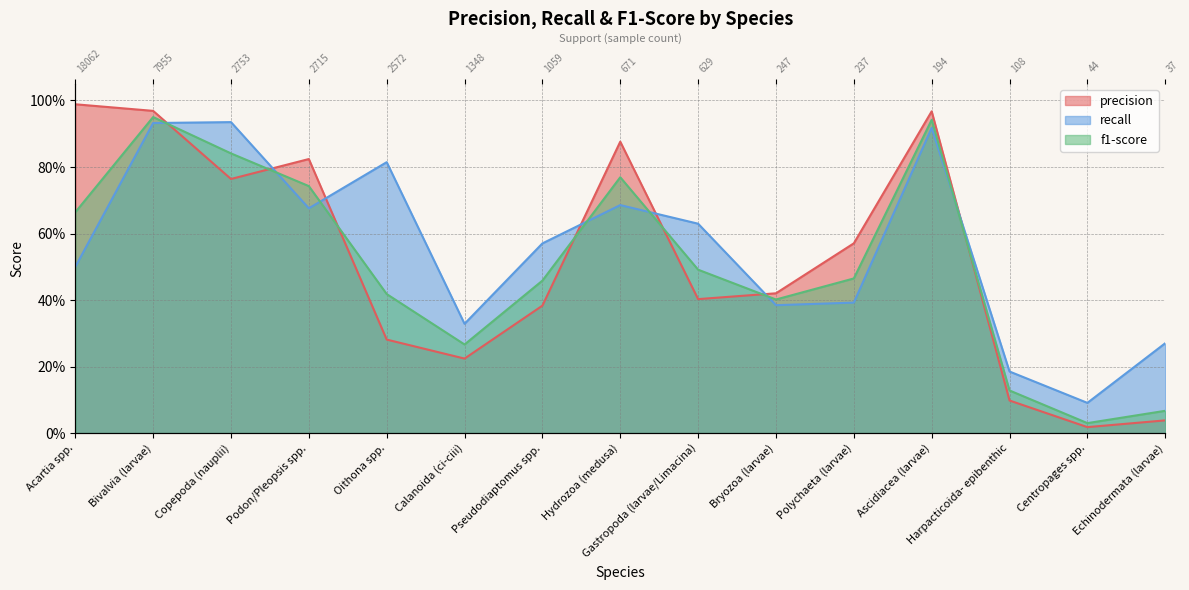

True or false: precision has a value of 0.1 at Pseudodiaptomus spp..

False